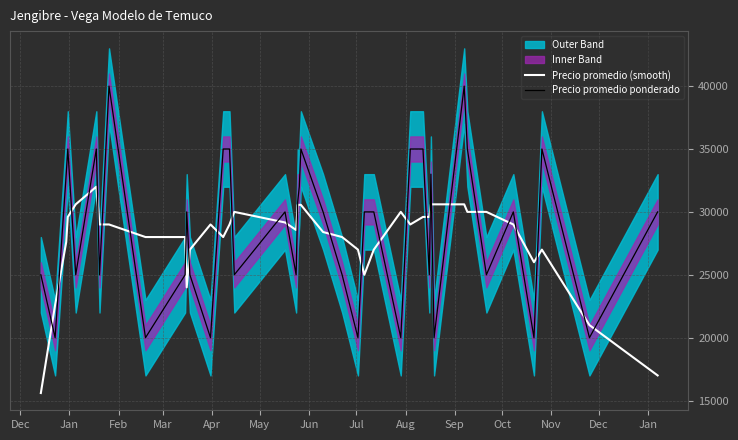

What is the minimum value for Precio promedio (smooth)?

15600